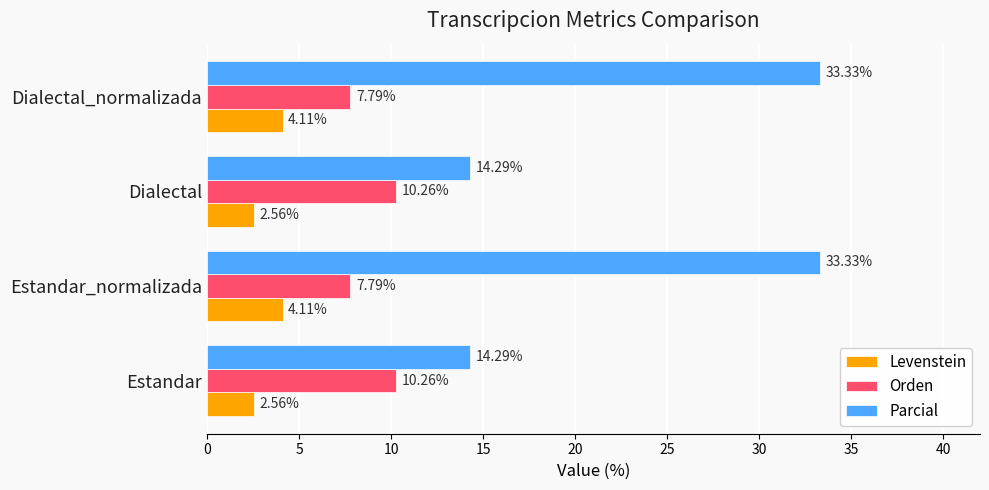

What is the spread (max minus min) of values at Estandar?

11.7